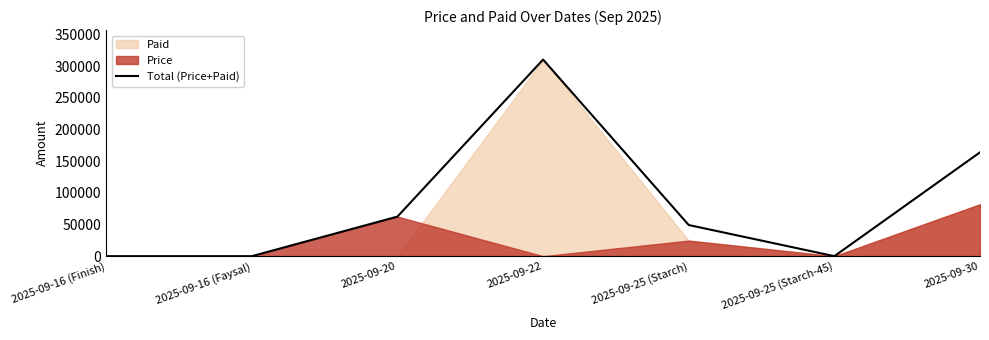

What is the maximum value shown in the chart?

310500